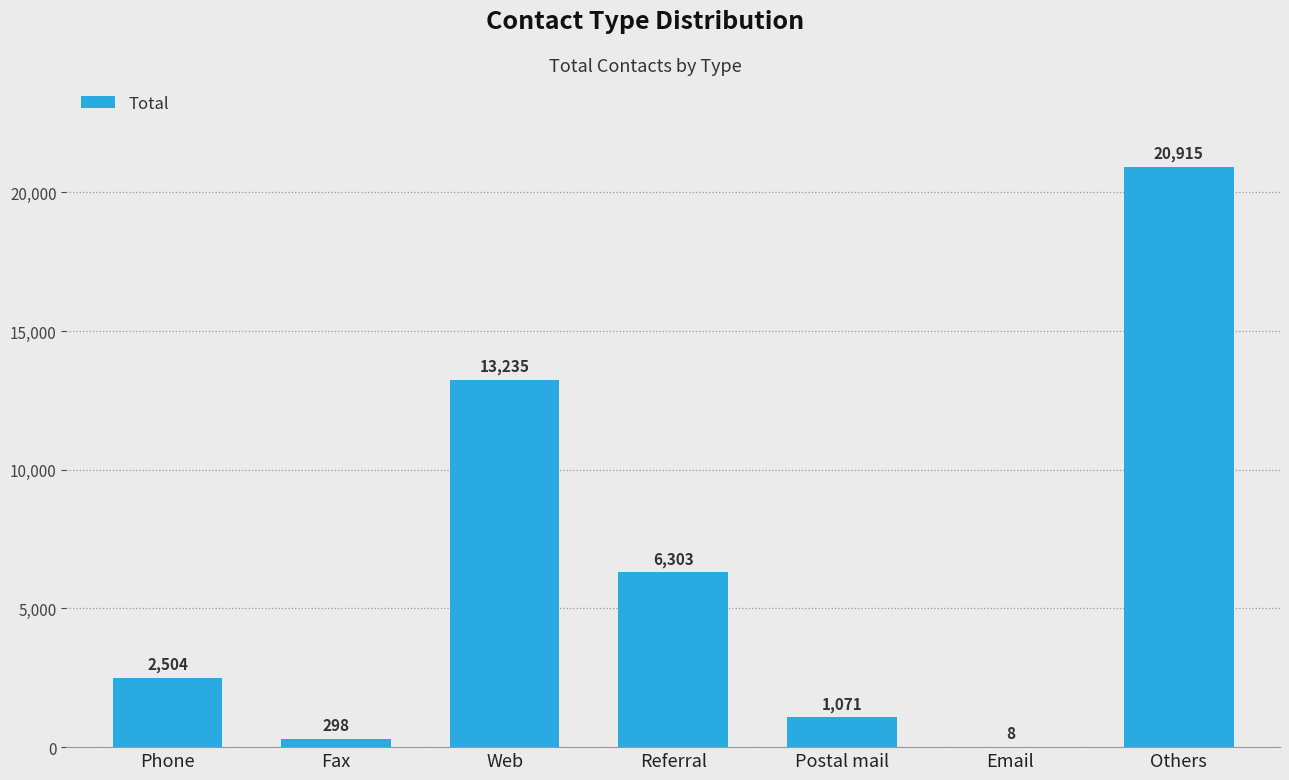

Is it true that the value at Others is 6933?

False